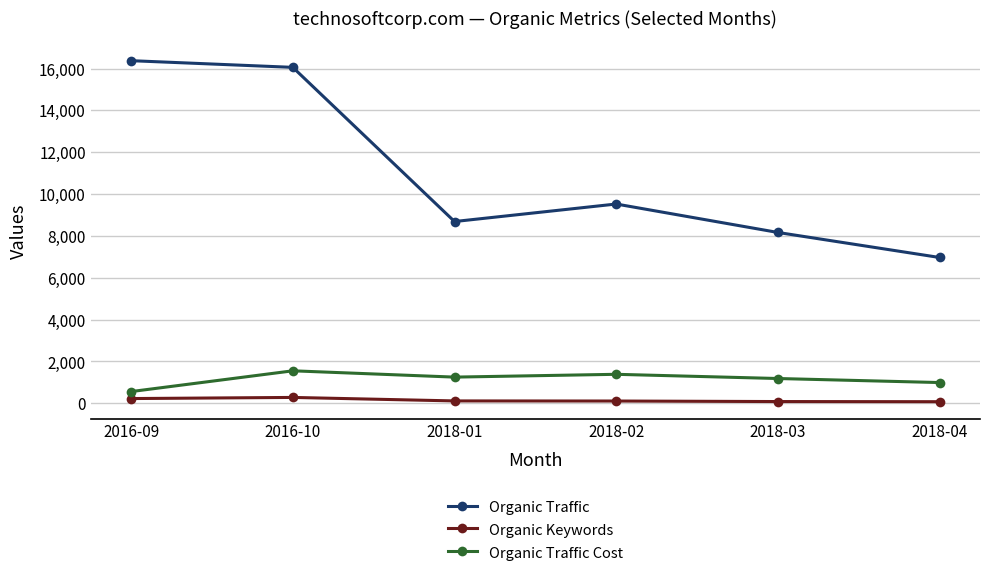

Does the chart have visible grid lines?

Yes